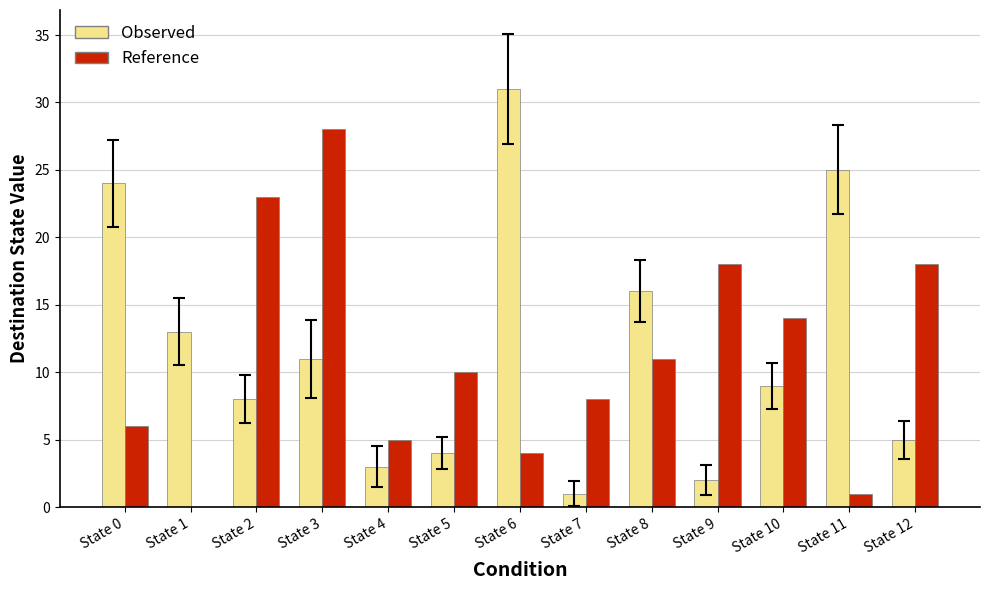

What is the sum of all Reference values?

146